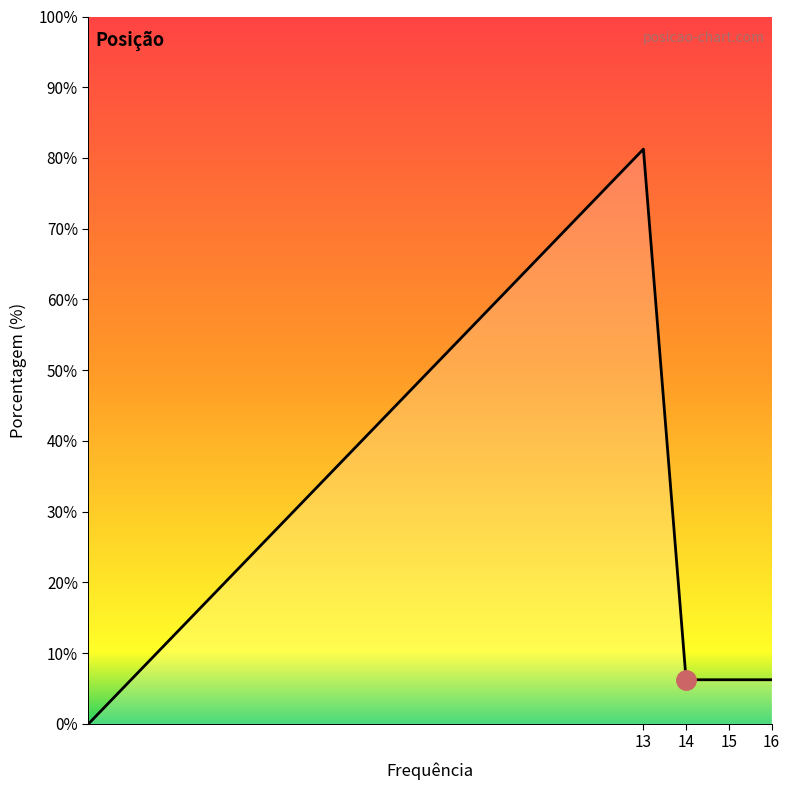

What is the average value?

20.0